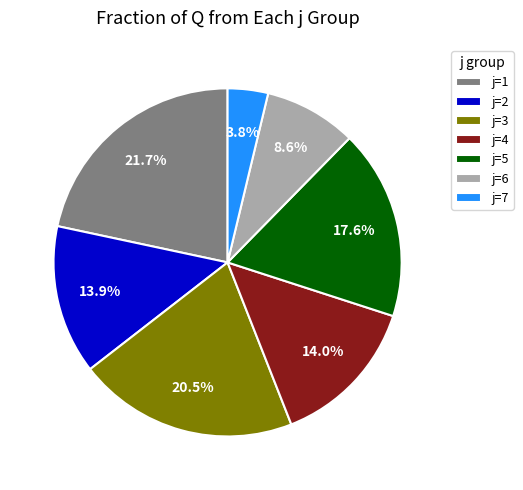

Does any single category account for the majority?

No